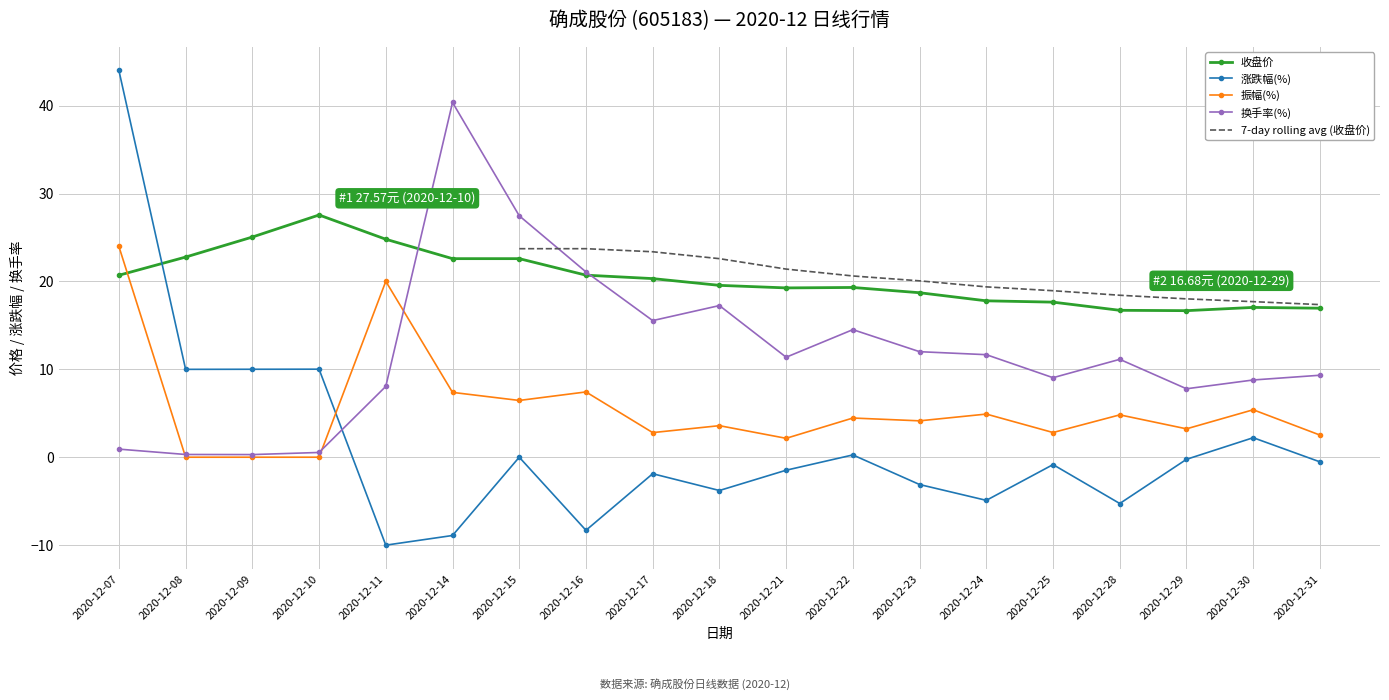

What is the maximum value shown in the chart?

44.0